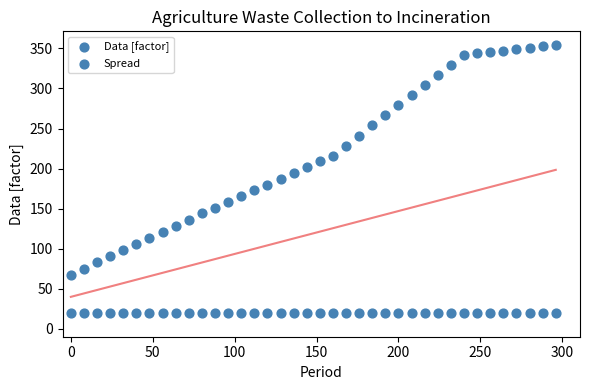

Count the number of points in this scatter plot.

76